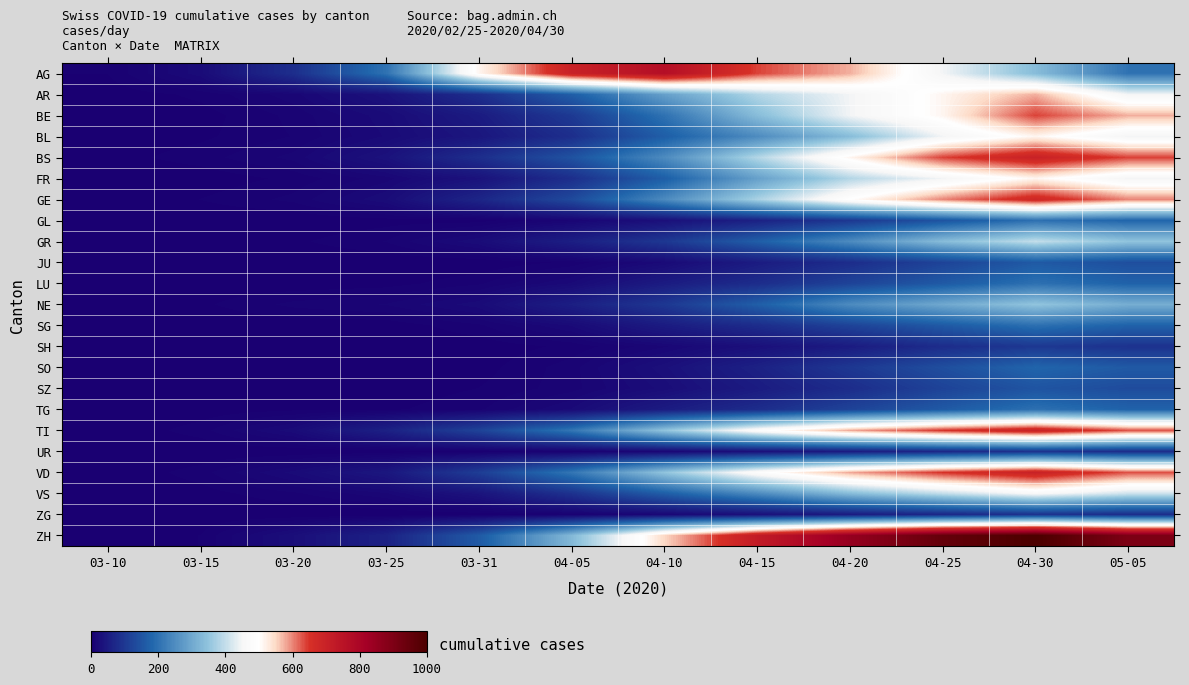

Which series has the largest range (max minus min)?

ZH